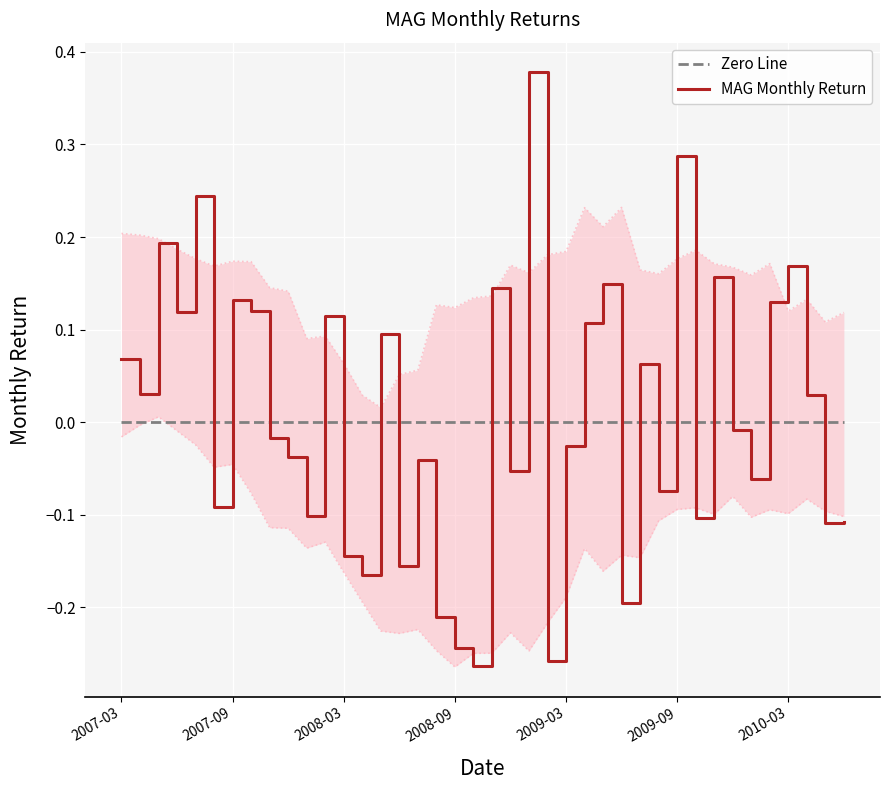

What is the label of the 13th point from the right?

2009-06